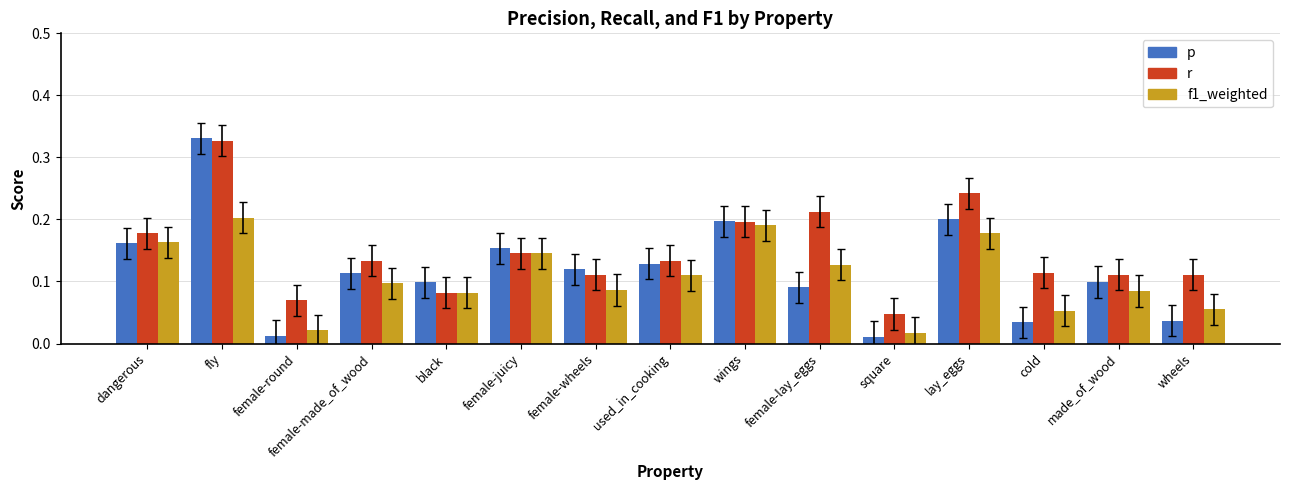

True or false: r has a value of 0.1 at female-juicy.

True